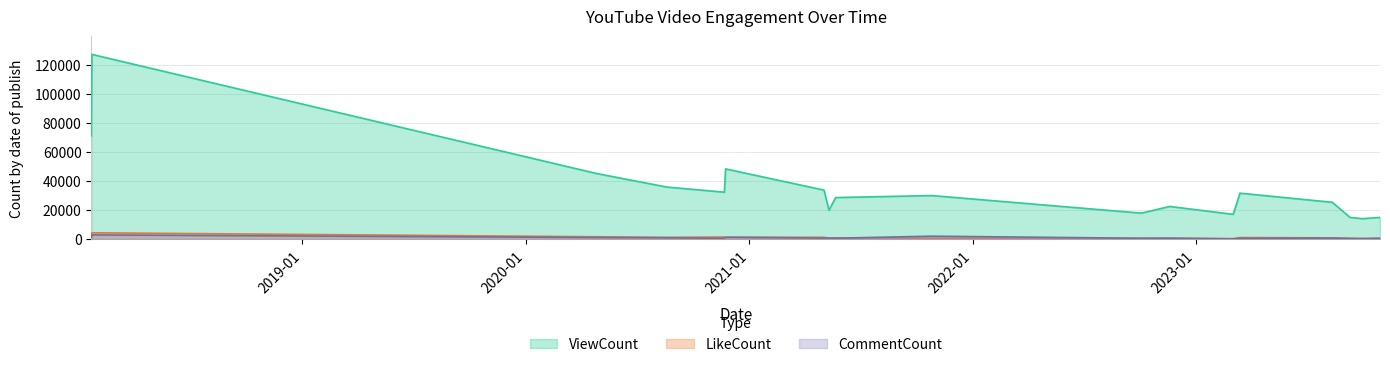

What position from the right is 2018-01-21?

18